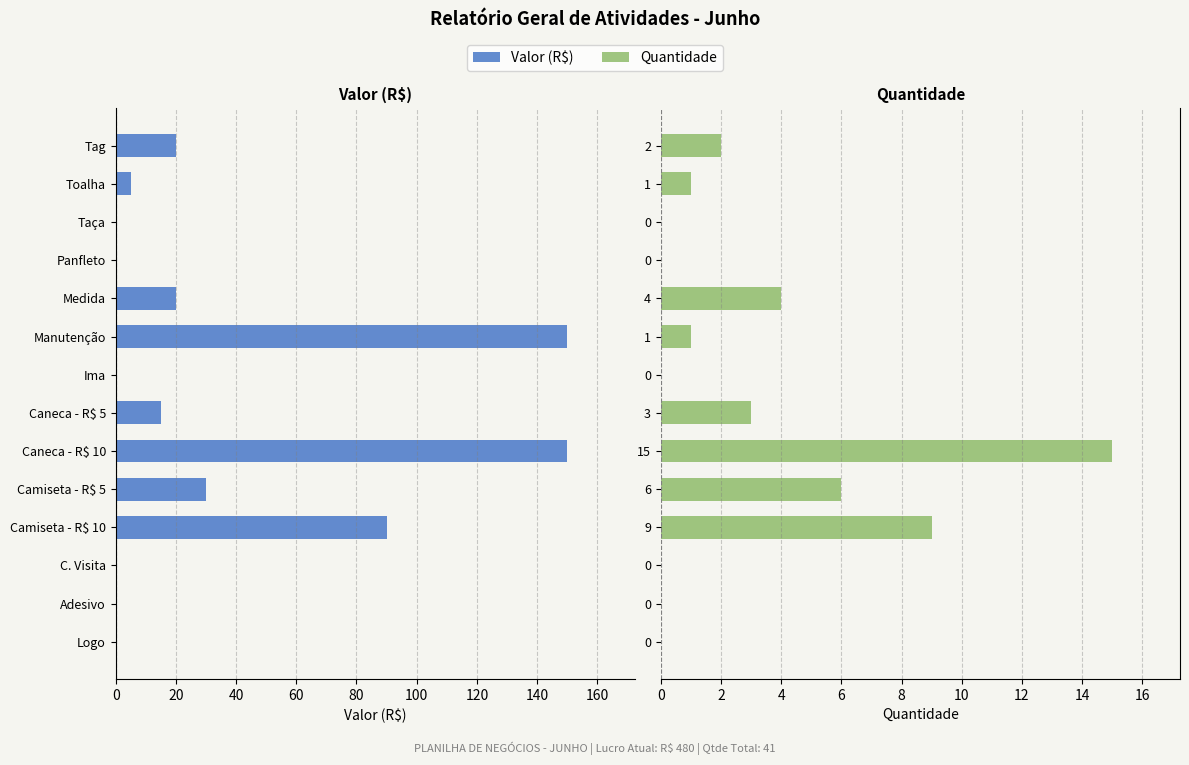

What are all the series names shown in the legend?

Valor (R$), Quantidade